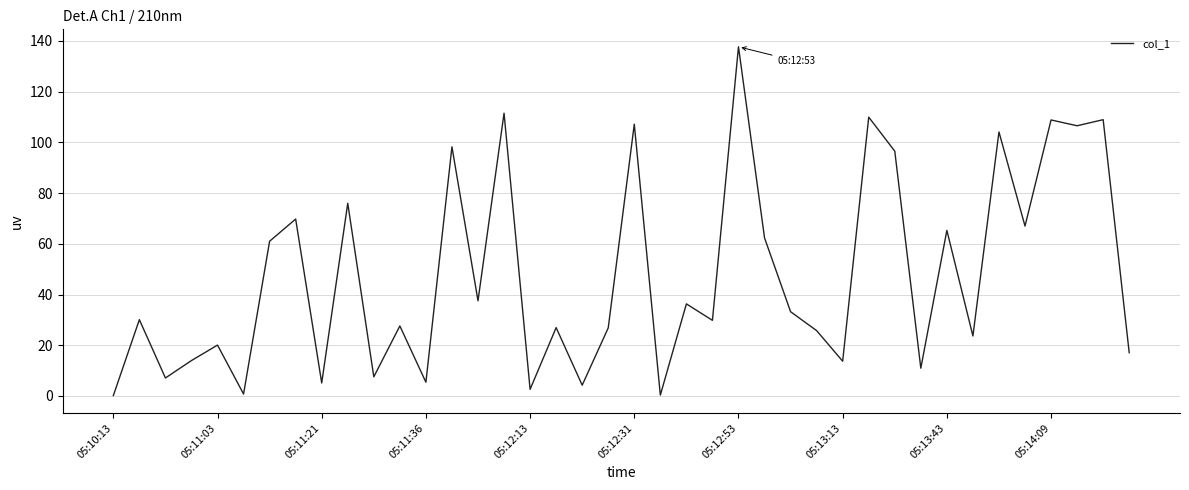

What is the maximum value shown in the chart?

137.7